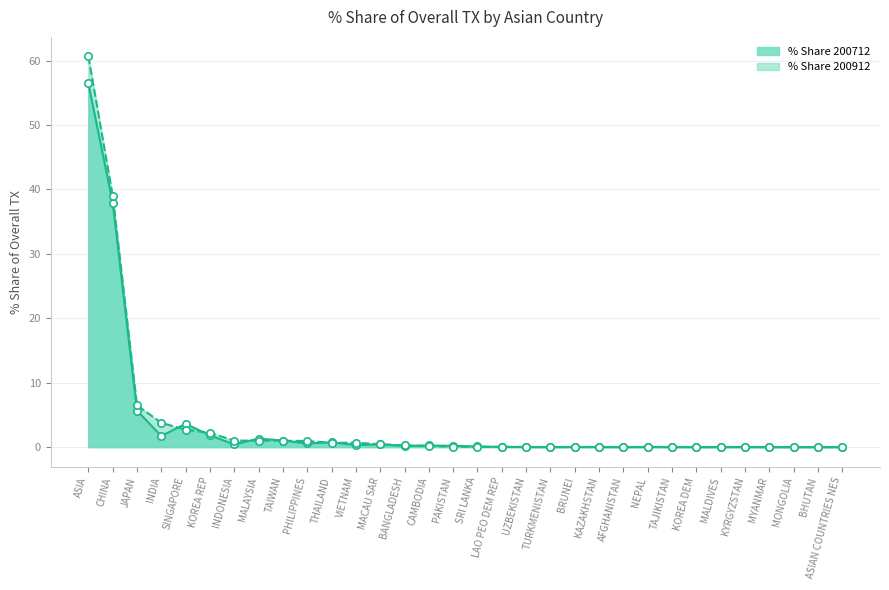

What are all the series names shown in the legend?

% Share 200712, % Share 200912